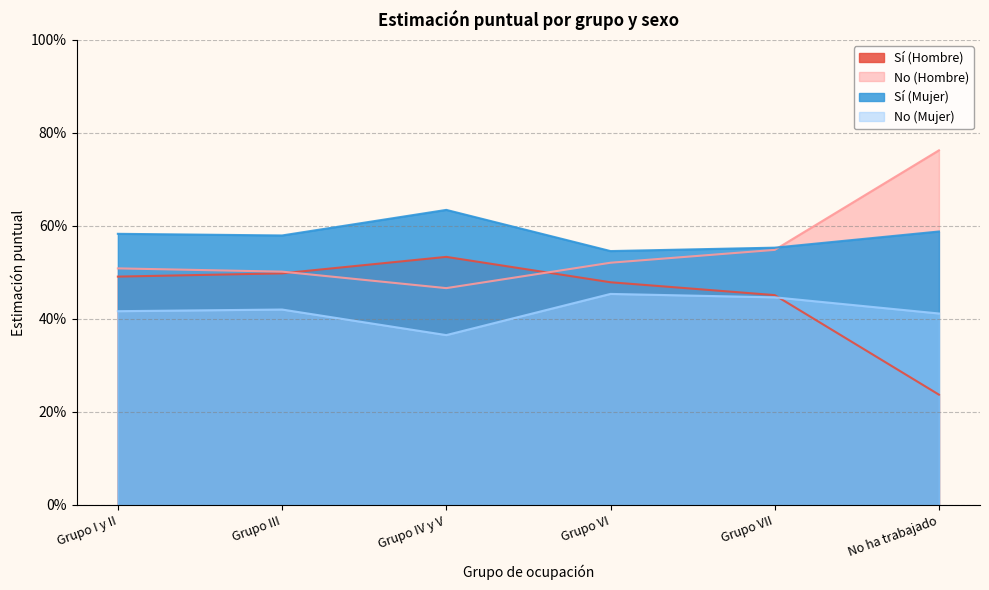

What is the spread (max minus min) of values at Grupo III?

0.2